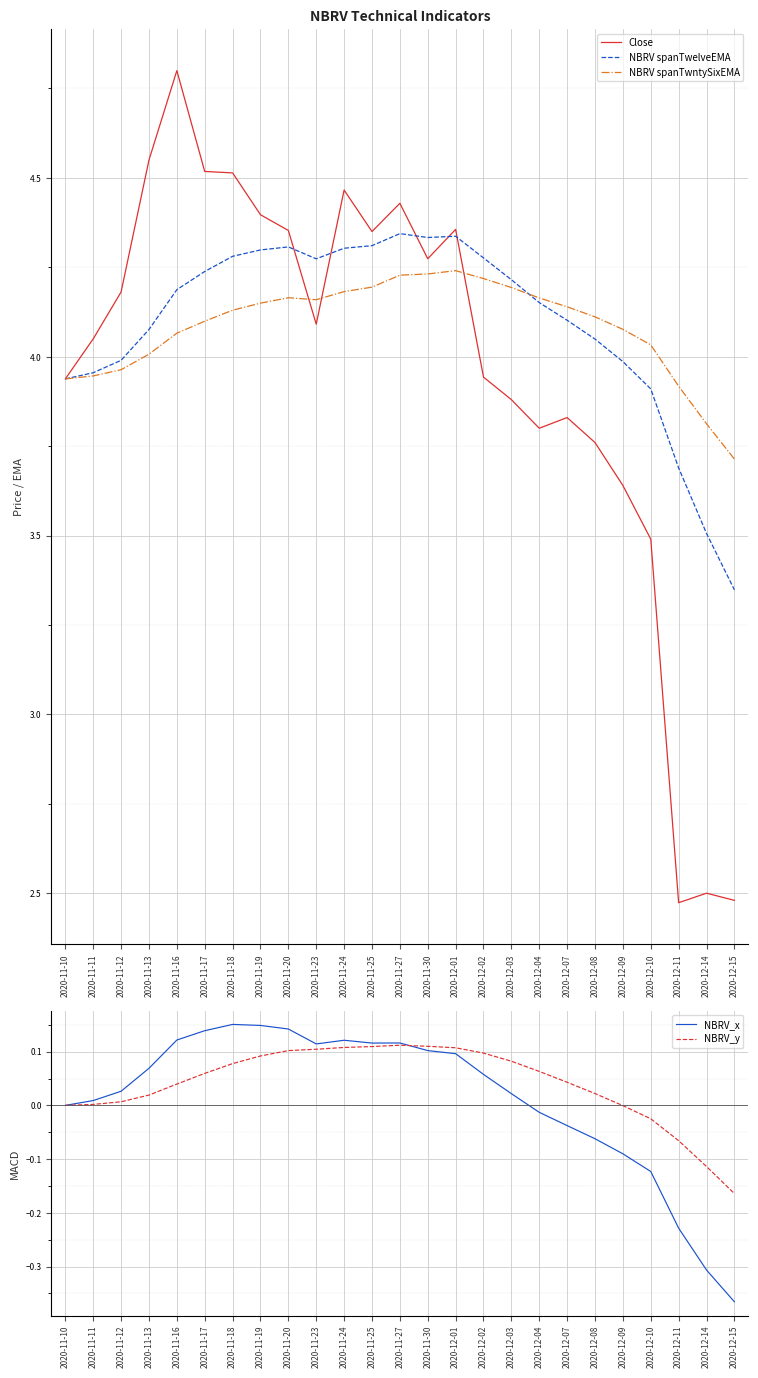

Reading right to left, extract all data points from this chart.

Close: 2.5	2.5	2.5	3.5	3.6	3.8	3.8	3.8	3.9	3.9	4.4	4.3	4.4	4.3	4.5	4.1	4.4	4.4	4.5	4.5	4.8	4.5	4.2	4.0	3.9
NBRV spanTwelveEMA: 3.3	3.5	3.7	3.9	4.0	4.0	4.1	4.2	4.2	4.3	4.3	4.3	4.3	4.3	4.3	4.3	4.3	4.3	4.3	4.2	4.2	4.1	4.0	4.0	3.9
NBRV spanTwntySixEMA: 3.7	3.8	3.9	4.0	4.1	4.1	4.1	4.2	4.2	4.2	4.2	4.2	4.2	4.2	4.2	4.2	4.2	4.1	4.1	4.1	4.1	4.0	4.0	3.9	3.9
NBRV_x: -0.4	-0.3	-0.2	-0.1	-0.1	-0.1	-0.0	-0.0	0.0	0.1	0.1	0.1	0.1	0.1	0.1	0.1	0.1	0.1	0.2	0.1	0.1	0.1	0.0	0.0	0.0
NBRV_y: -0.2	-0.1	-0.1	-0.0	-0.0	0.0	0.0	0.1	0.1	0.1	0.1	0.1	0.1	0.1	0.1	0.1	0.1	0.1	0.1	0.1	0.0	0.0	0.0	0.0	0.0